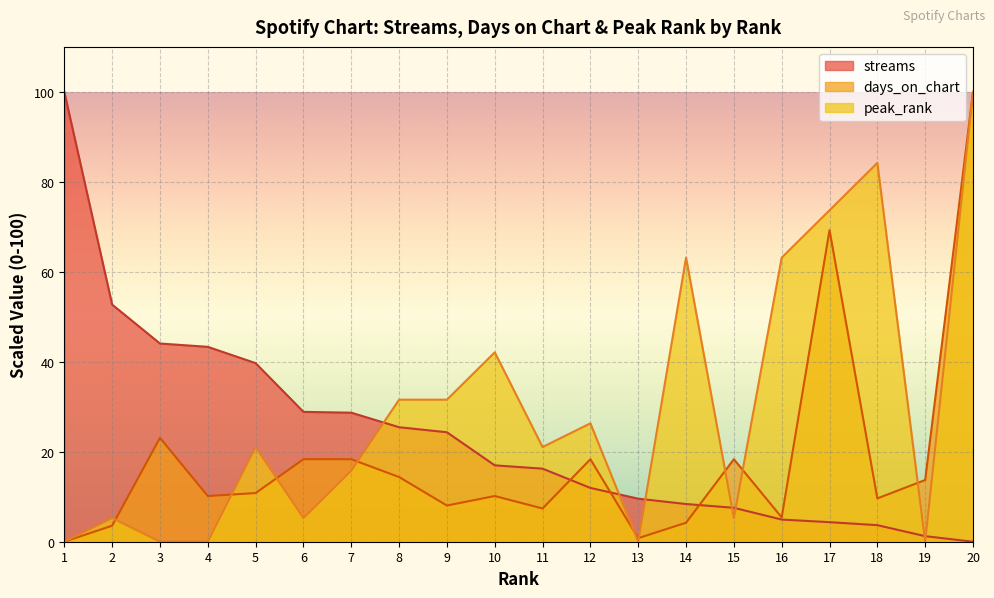

Which has a higher value, 17 or 7?

7